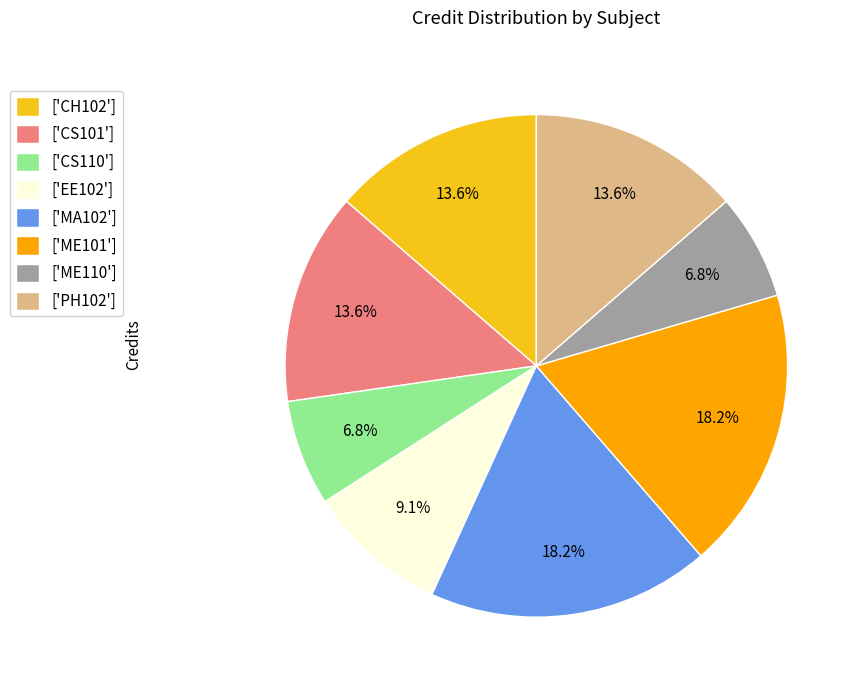

What is the ratio of the value at ['ME110'] to the value at ['ME101']?

0.4